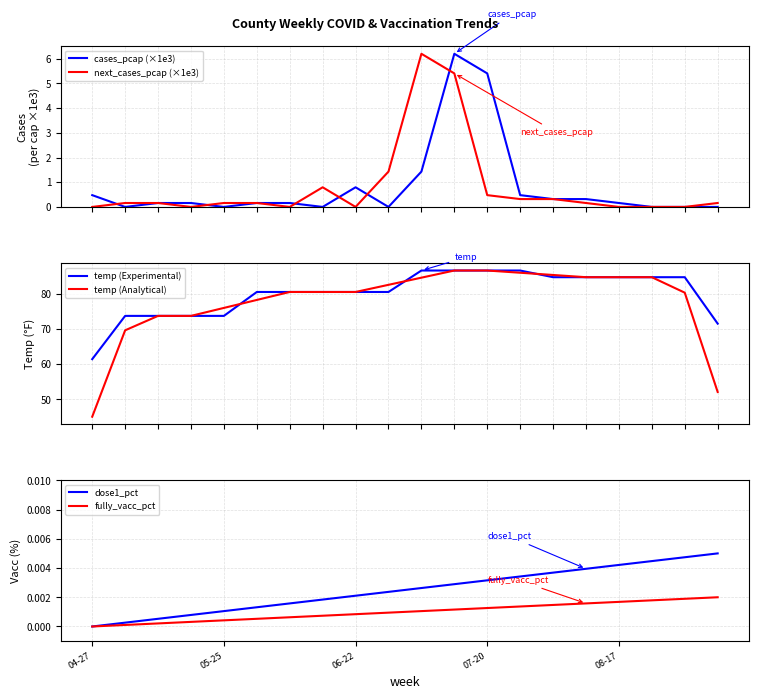

At how many categories does at least one series exceed 31?

20